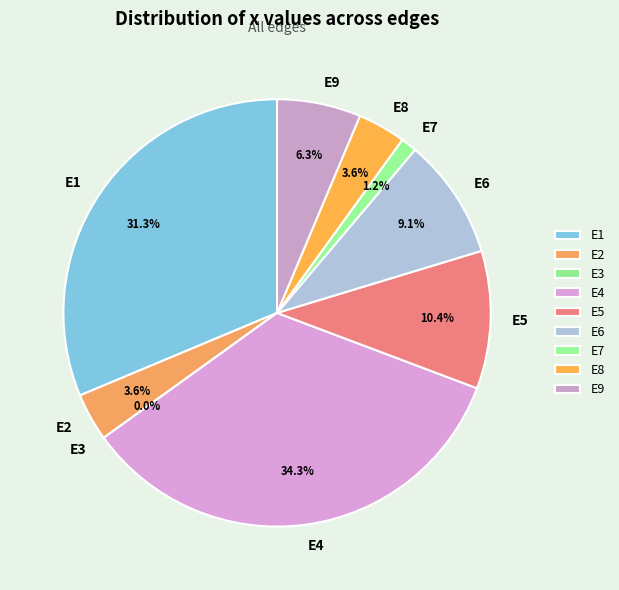

The E8 slice represents 4% of the pie. True or false?

True